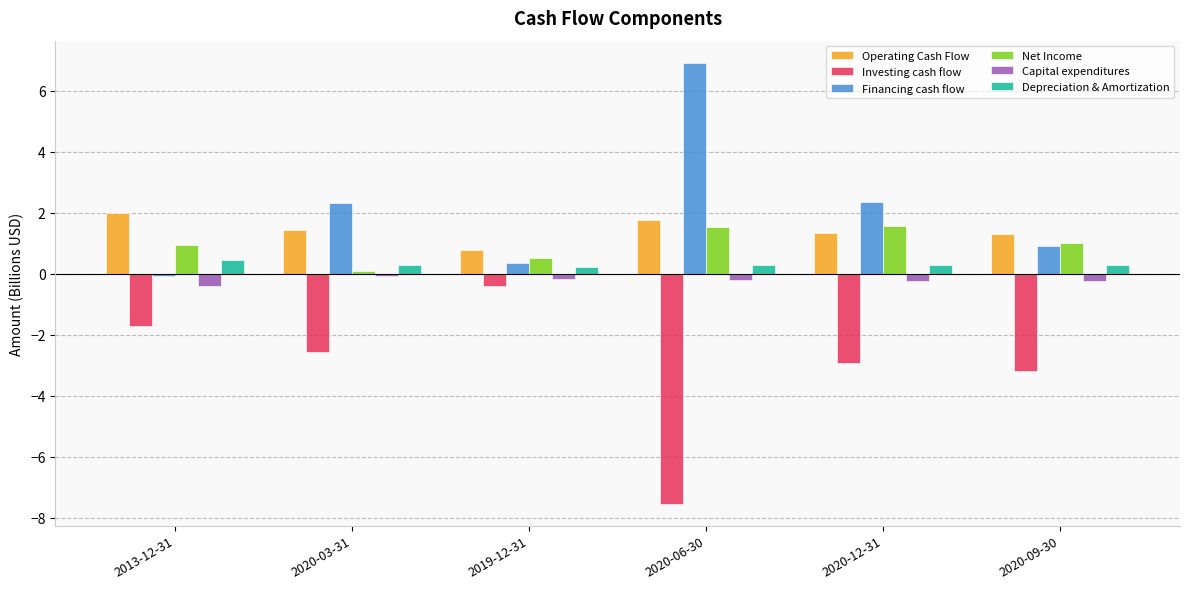

At which label does Investing cash flow first exceed -2?

2013-12-31